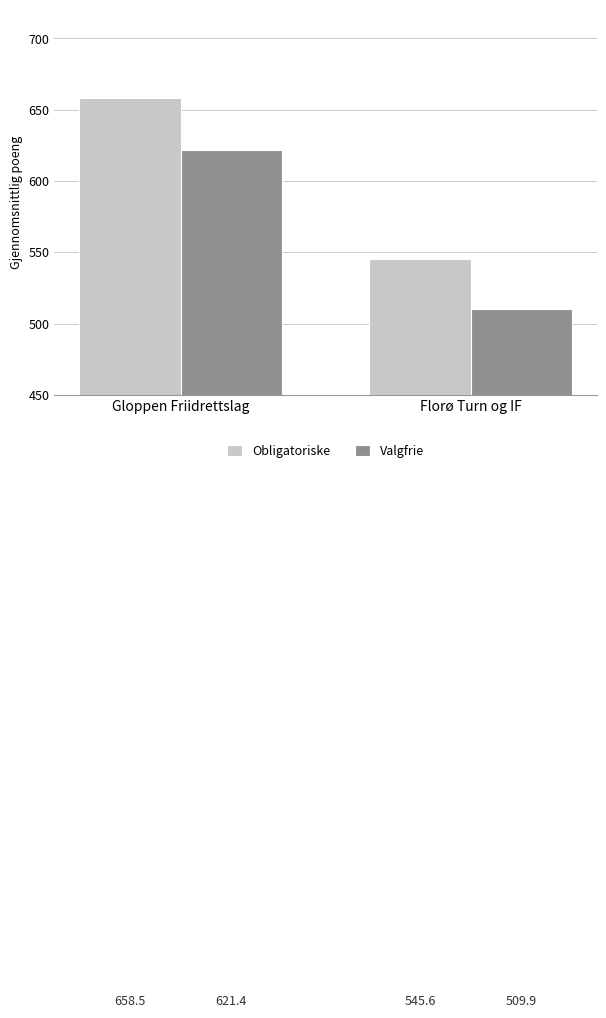

At which category does the chart reach its minimum across all series?

Florø Turn og IF